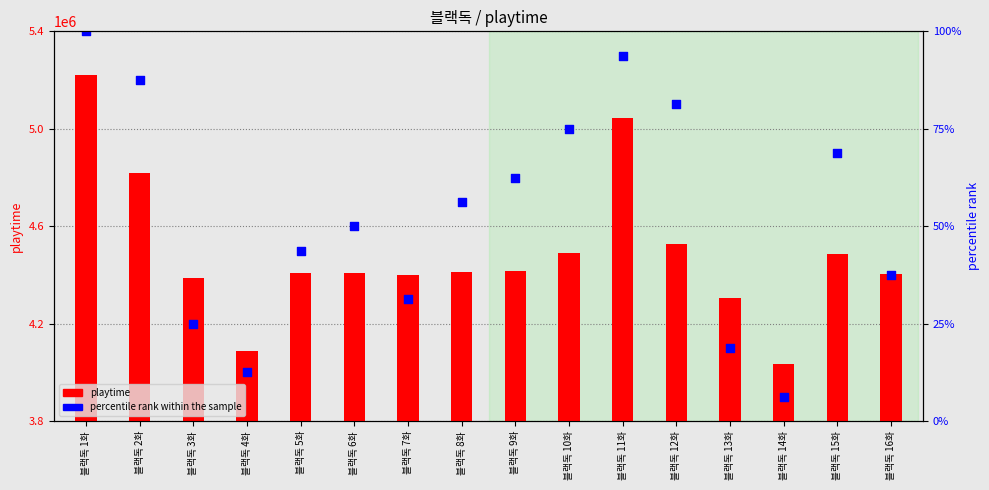

Between 블랙독 4화 and 블랙독 14화, which is larger?

블랙독 4화